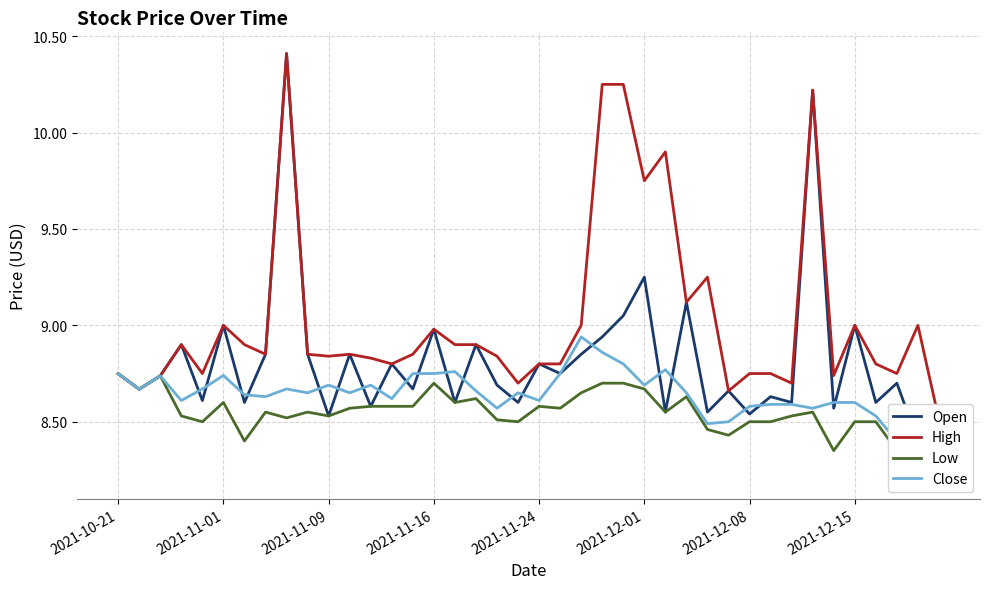

What is the spread (max minus min) of values at 13?

0.2